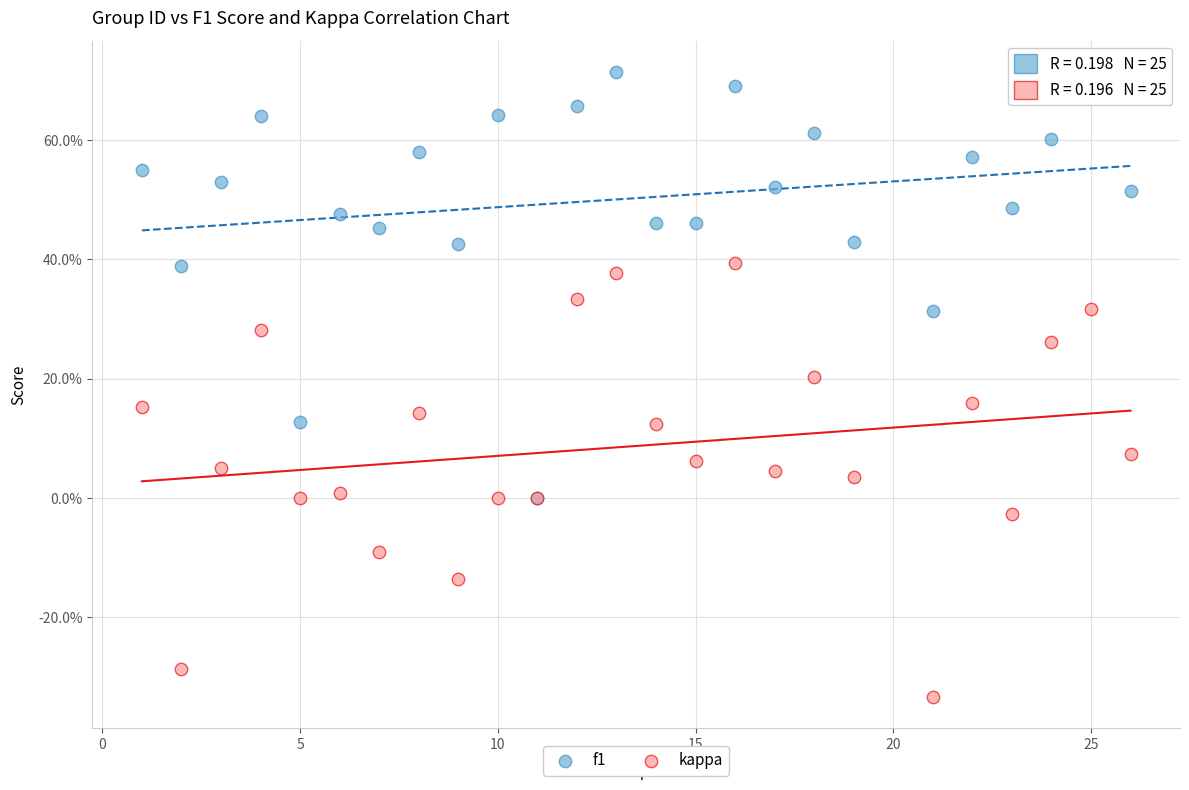

Which series contains the highest Y value?

f1